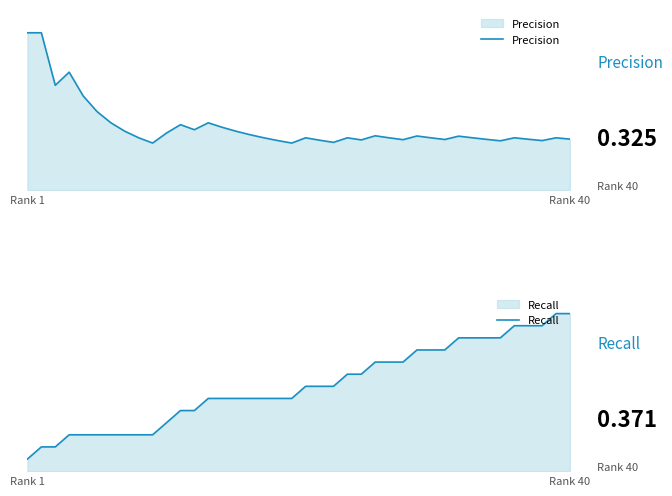

What is the highest value of the Precision series?

1.0